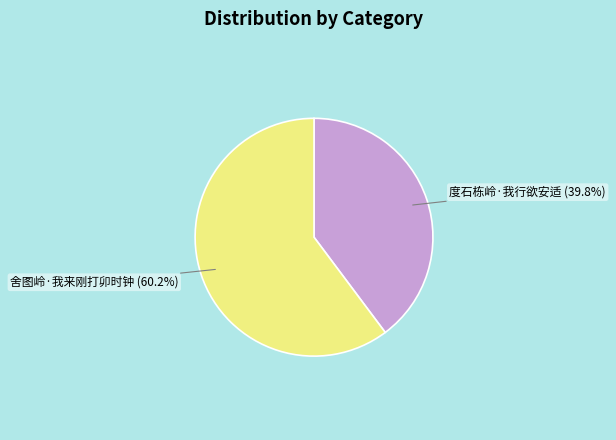

Is there any slice that represents more than half of the pie?

Yes